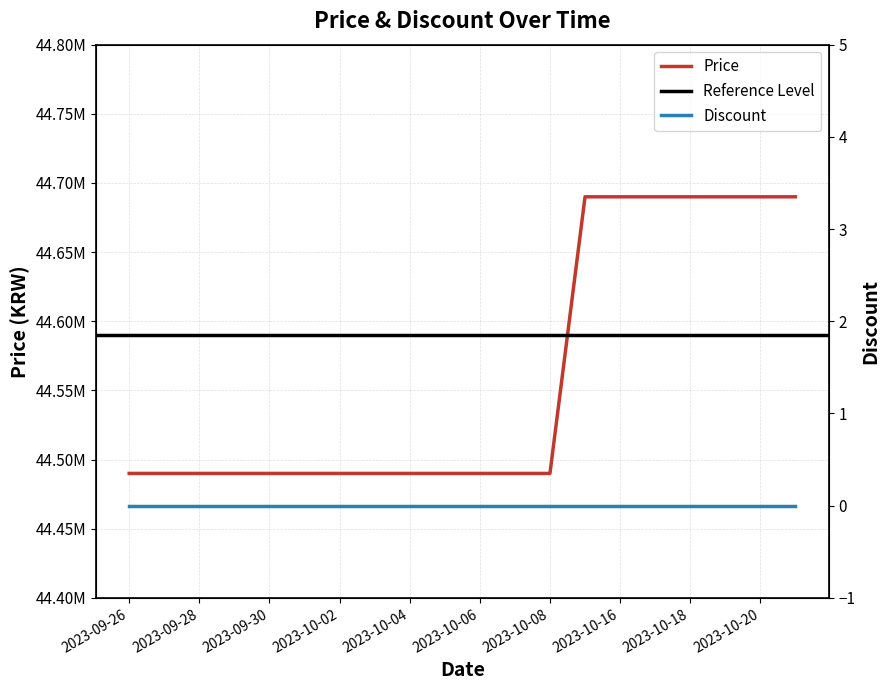

True or false: the data has more than 0 interior local peaks.

False